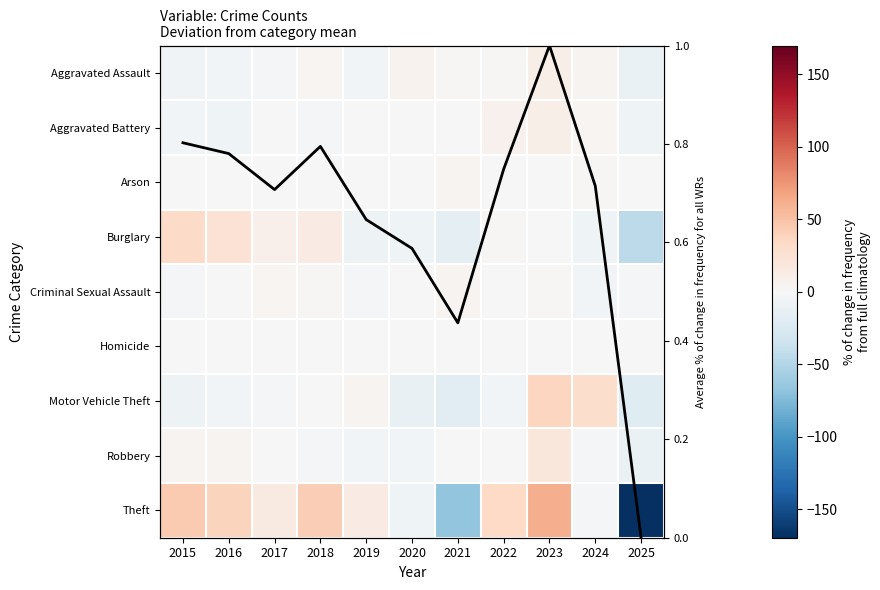

At which category is the sum across all series the highest?

2023